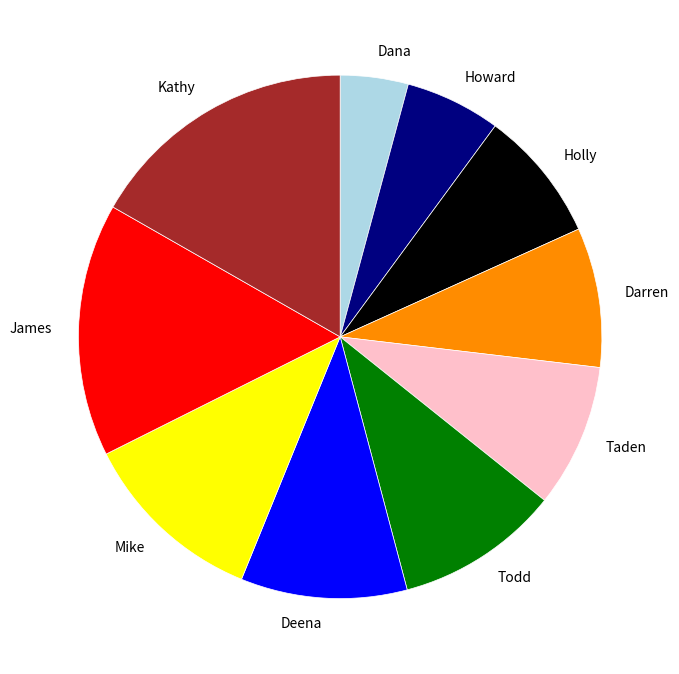

Is there a majority slice in this chart?

No